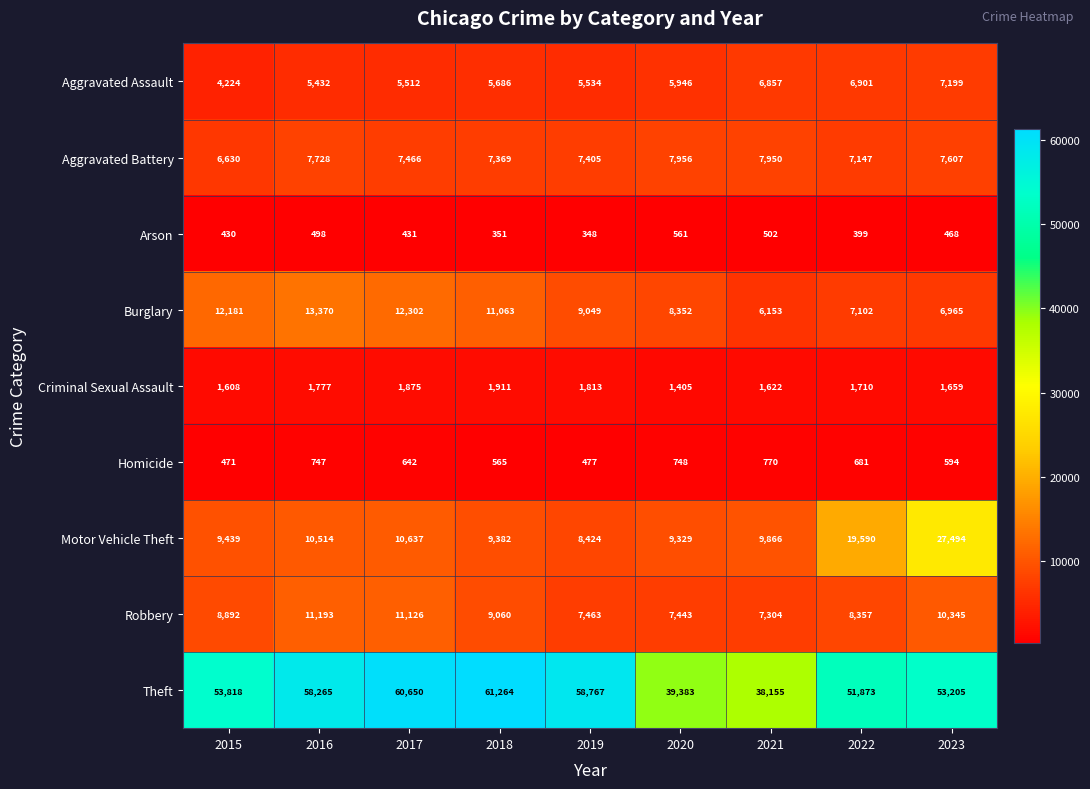

Which series changed the most between 2018 and 2022?

Motor Vehicle Theft